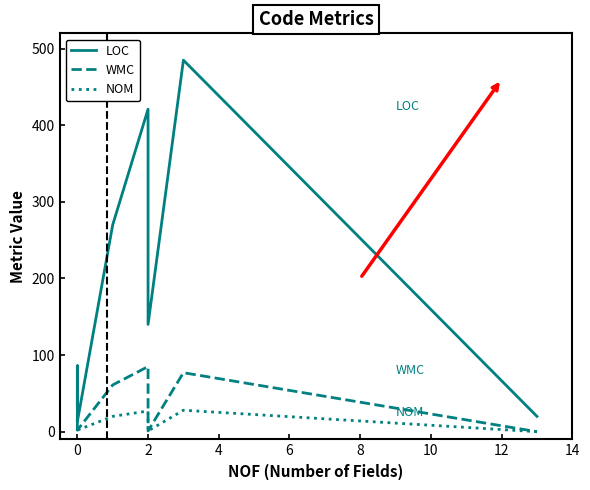

True or false: NOM has a value of 11 at 6.

False